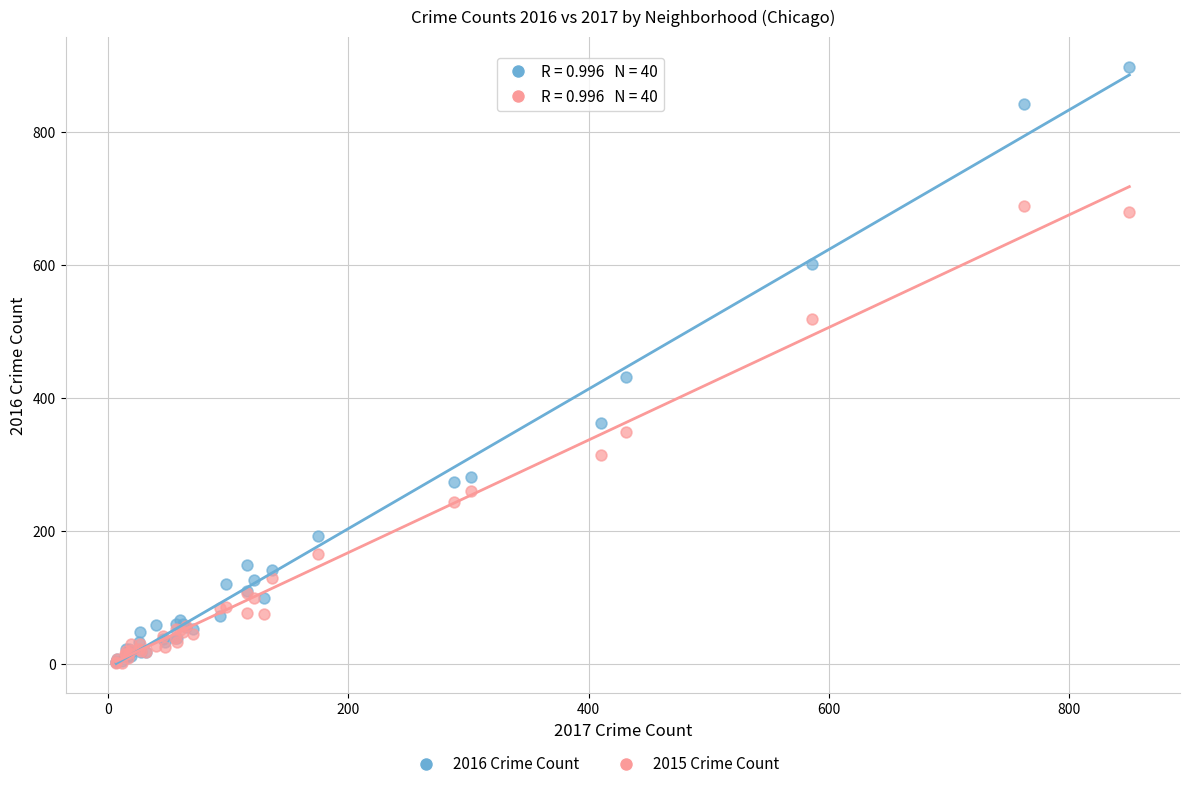

Across all series, what Y value is closest to 450?

431